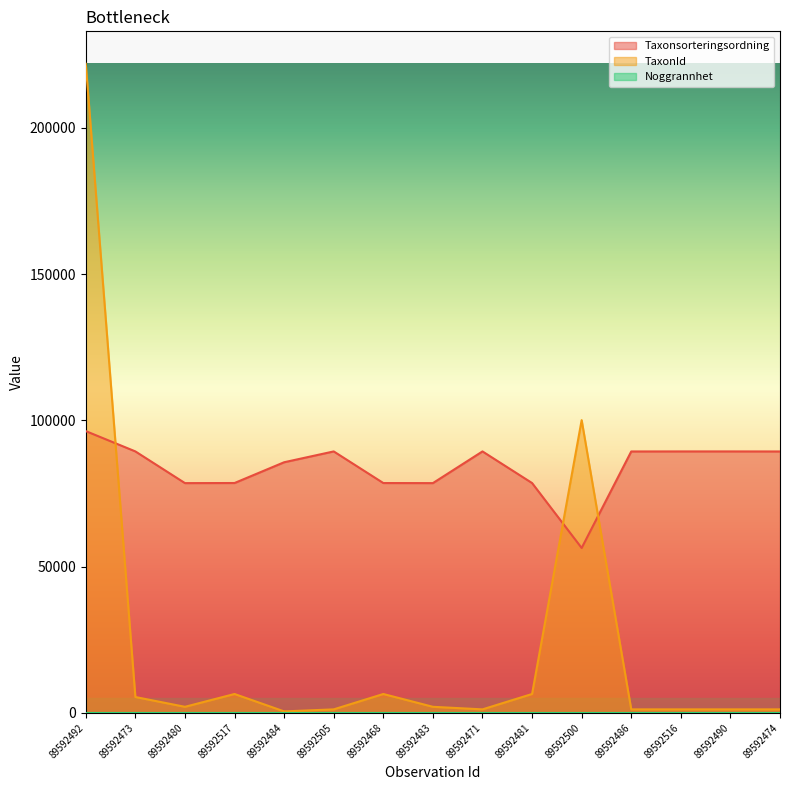

Reading right to left, extract all data points from this chart.

Taxonsorteringsordning: 89392	89406	89406	89392	56395	78596	89406	78570	78596	89406	85703	78602	78570	89410	96354
TaxonId: 1202	1204	1204	1202	100109	6462	1204	2081	6462	1204	510	6463	2081	5432	221952